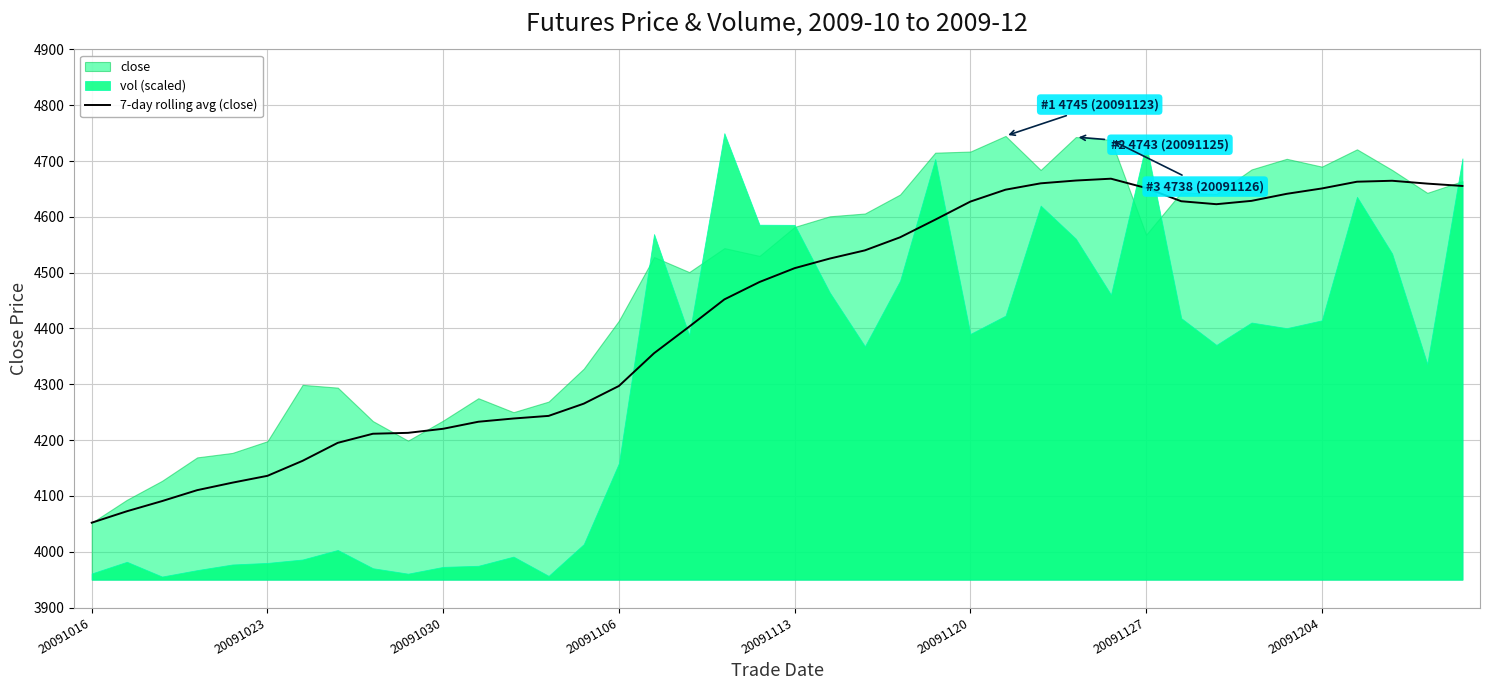

What is the value of the 35th point from the left?

4641.3